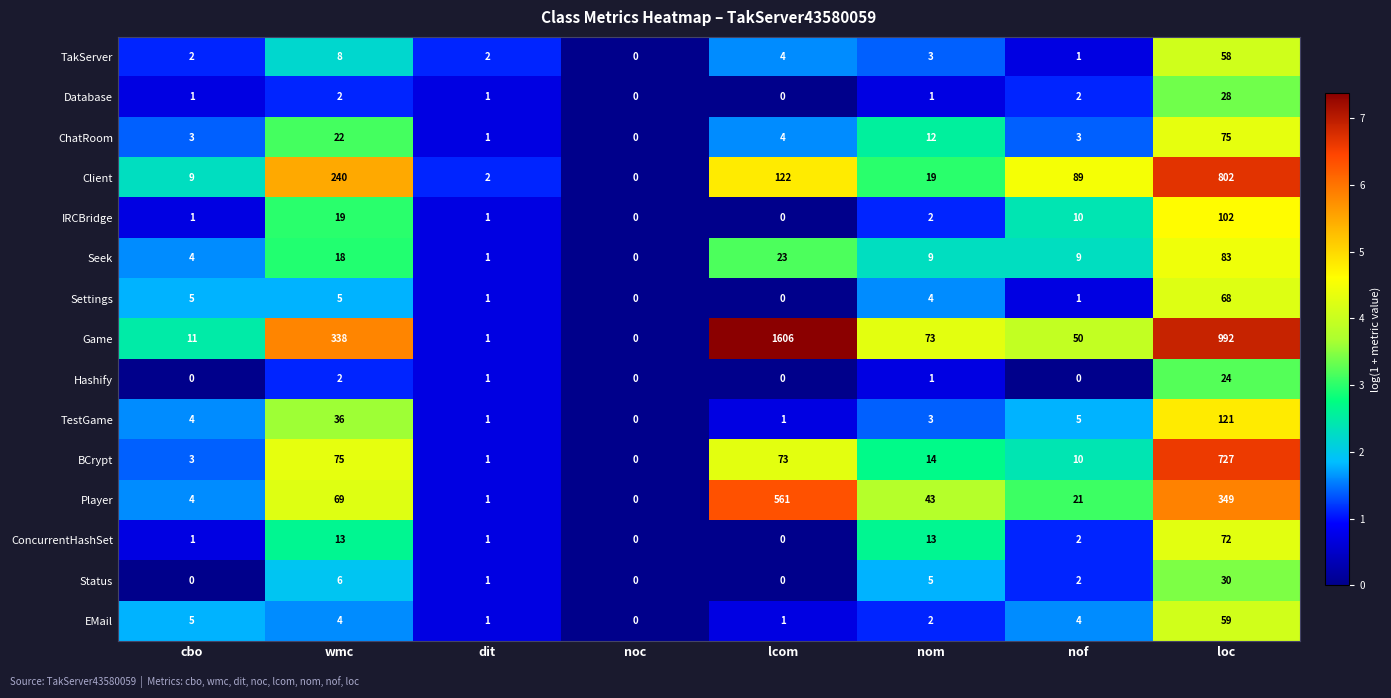

At which label is TestGame closest to 60?

wmc